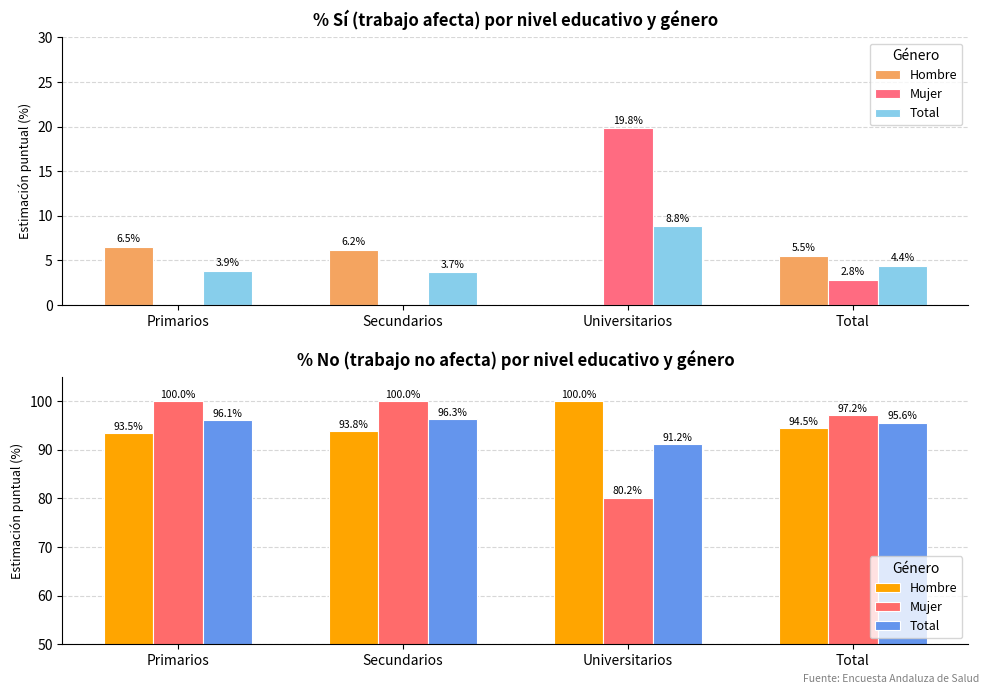

Rank the categories by Total value from highest to lowest.

Secundarios, Primarios, Total, Universitarios